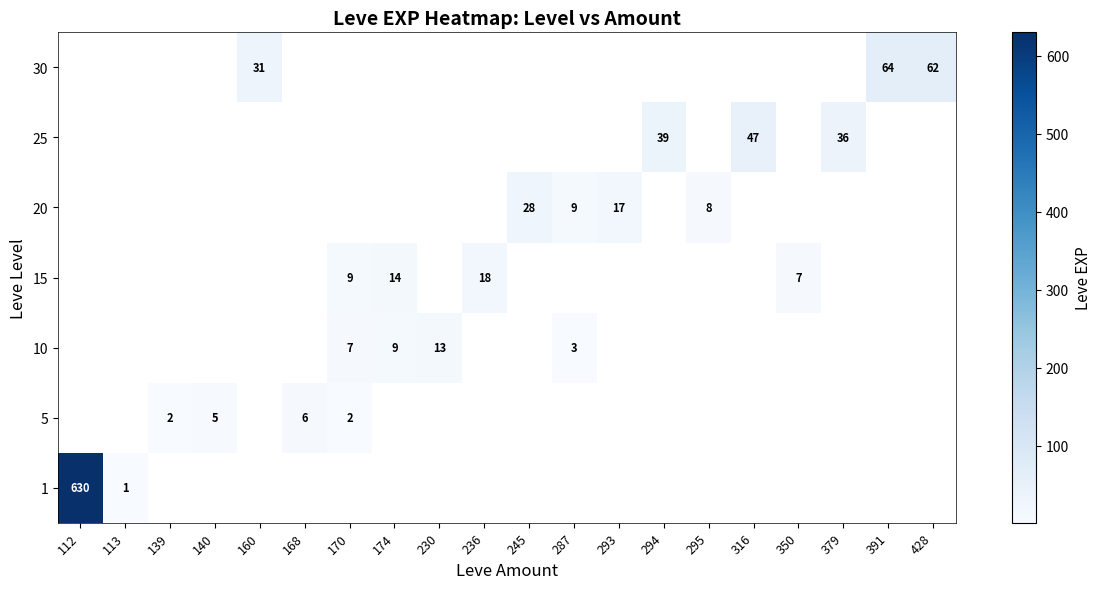

Is it true that 30 equals 34 at 428?

False